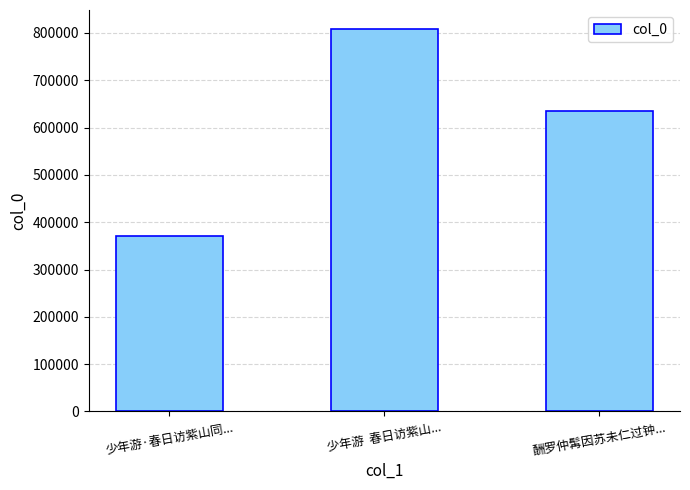

Reading left to right, transcribe all the data shown in this chart.

370929	808203	634874